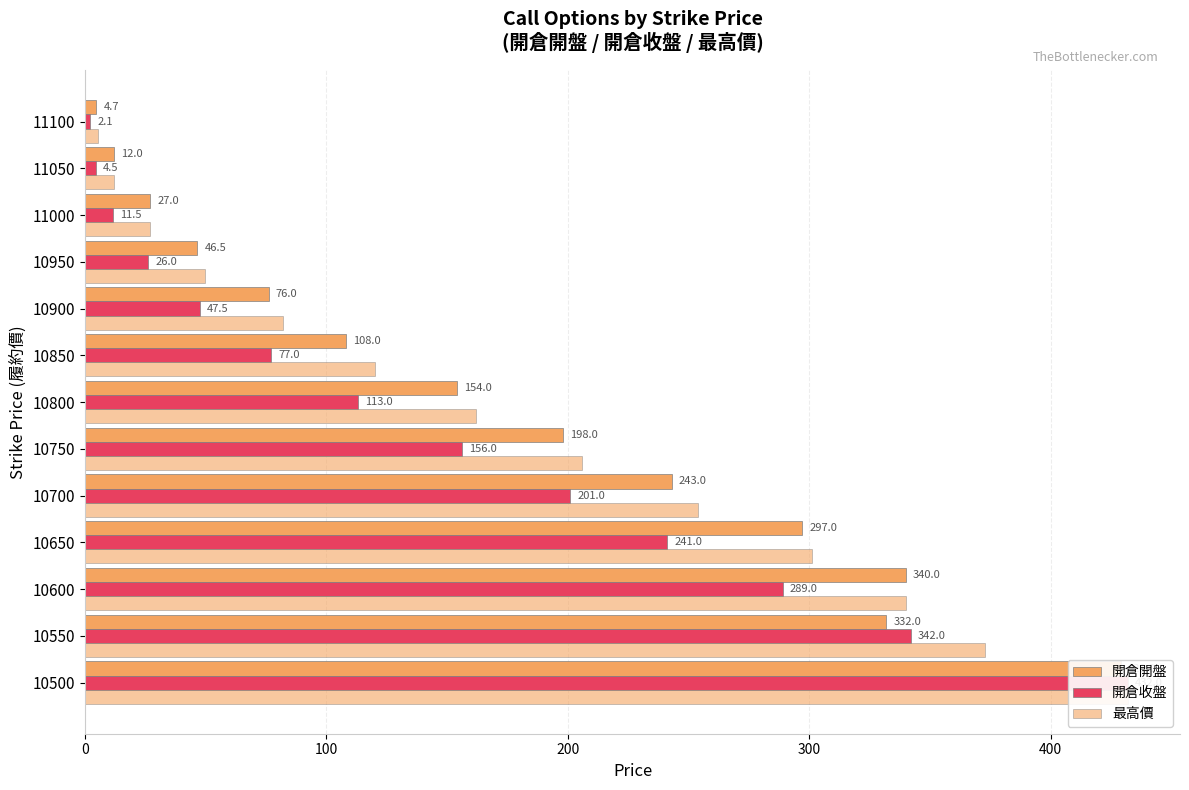

The 開倉開盤 series shows 80.4 at 10800. True or false?

False